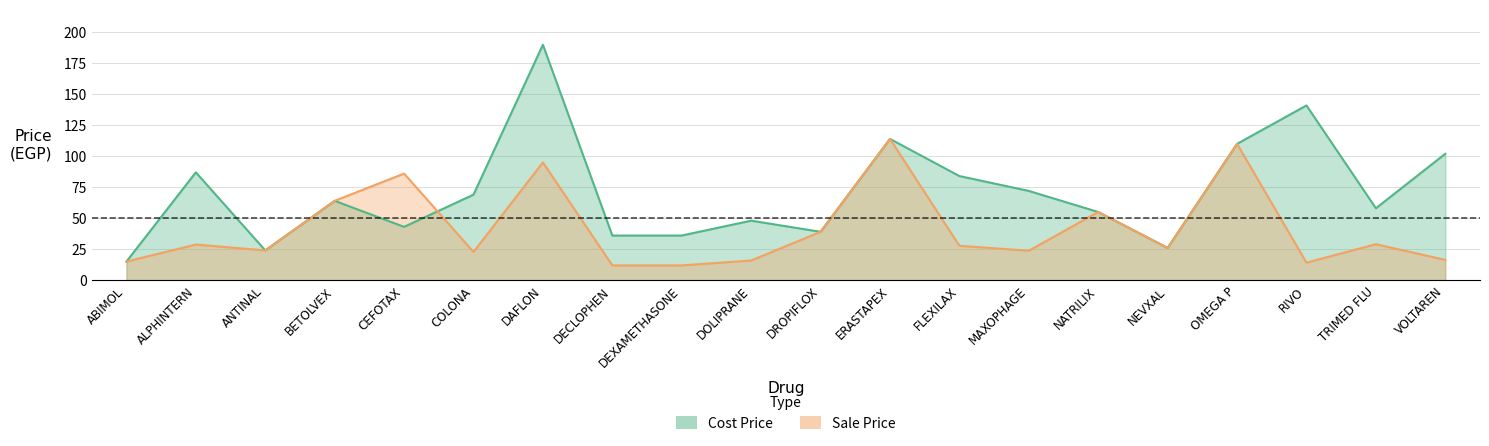

At MAXOPHAGE, list the series in order from largest to smallest.

Cost Price, Sale Price